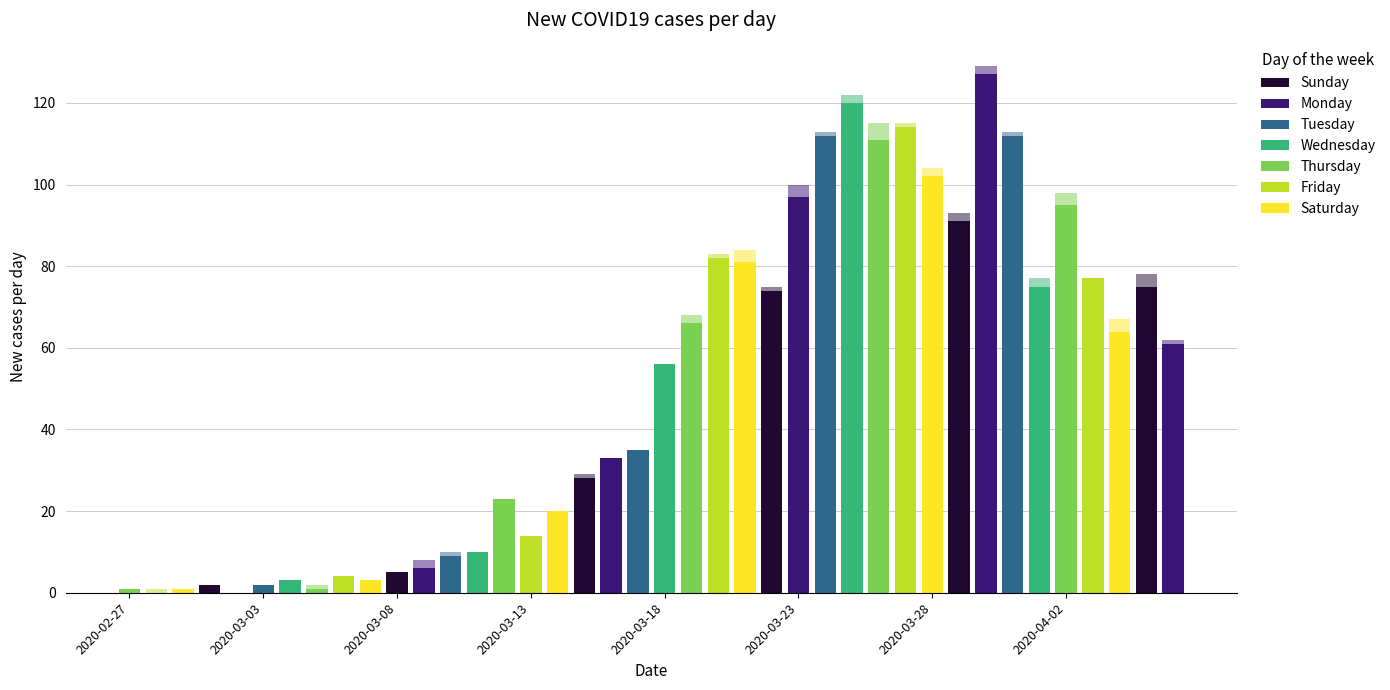

Count the not-confirmed values in the range 0 to 2.

34